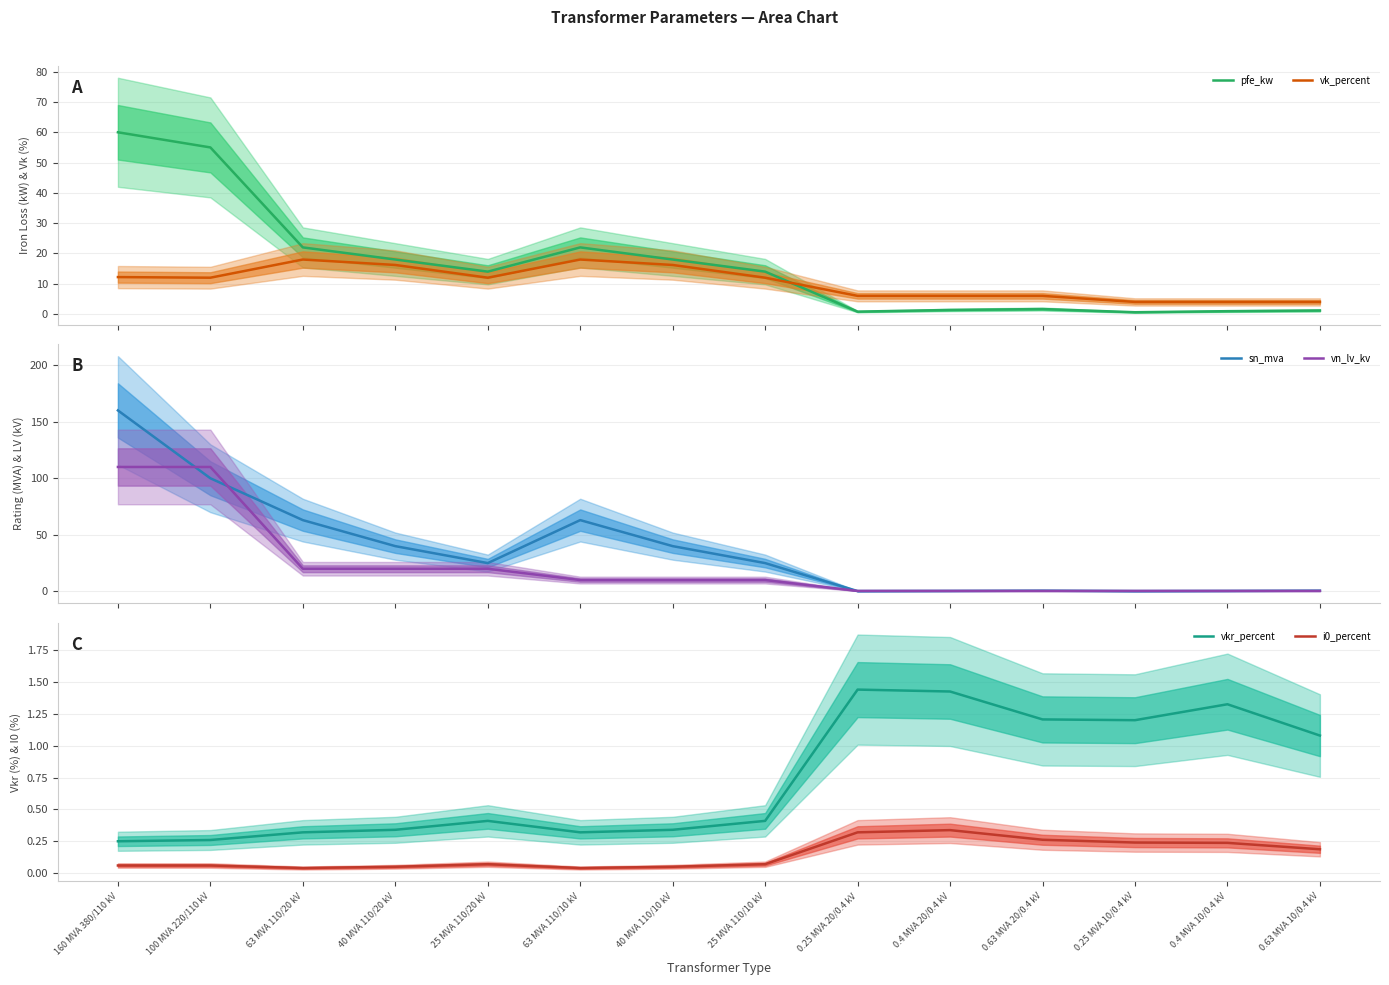

True or false: vk_percent and i0_percent cross at least once.

False